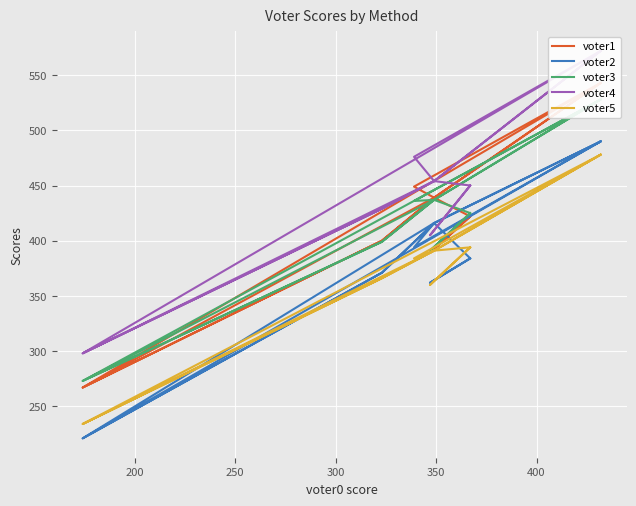

The value of voter4 at 15 is 117. True or false?

False